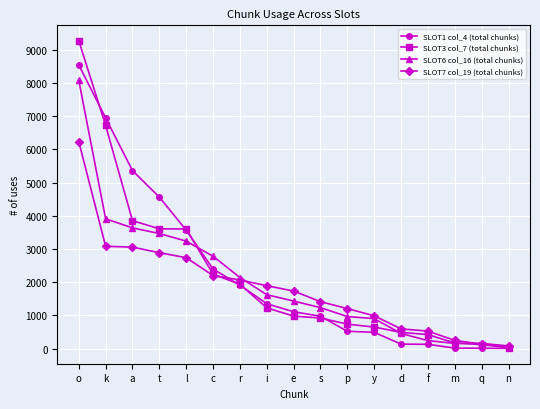

What is the average value of the SLOT6 col_16 (total chunks) series?

2028